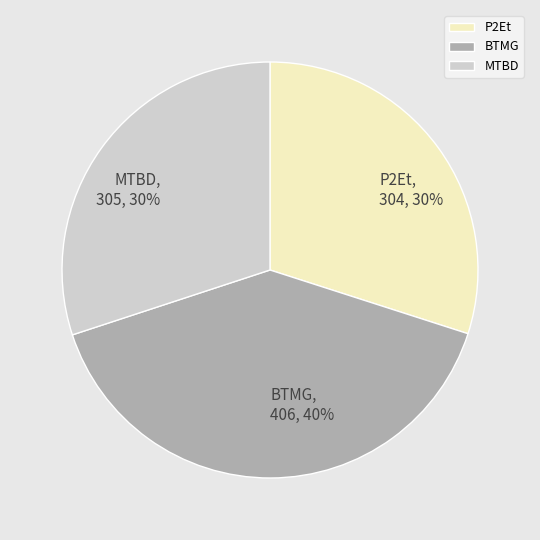

Is the sum of BTMG and MTBD greater than half?

Yes